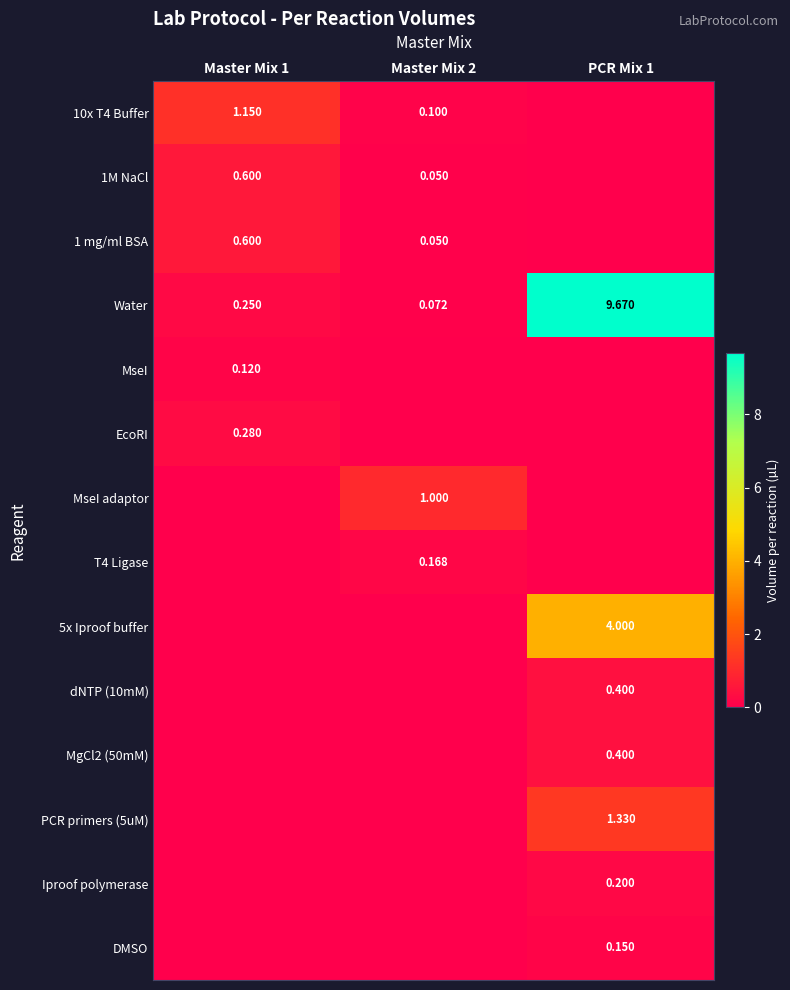

Count the number of data series in this chart.

14